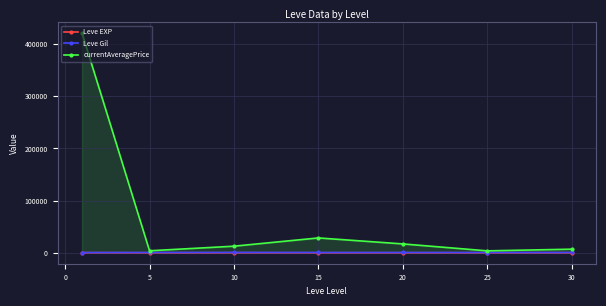

Which series has the largest total across all categories?

currentAveragePrice